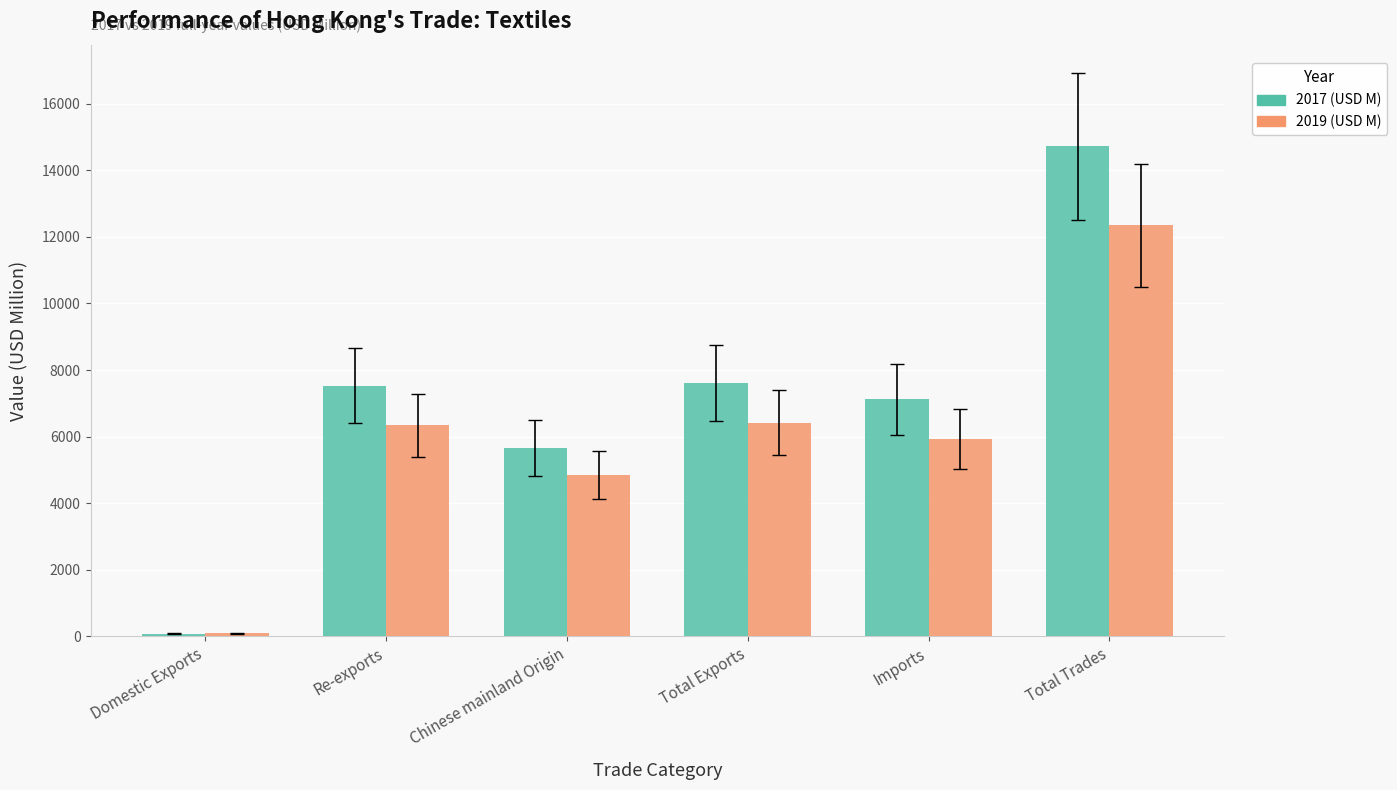

Rank the series by their average value, from highest to lowest.

2017 (USD M), 2019 (USD M)